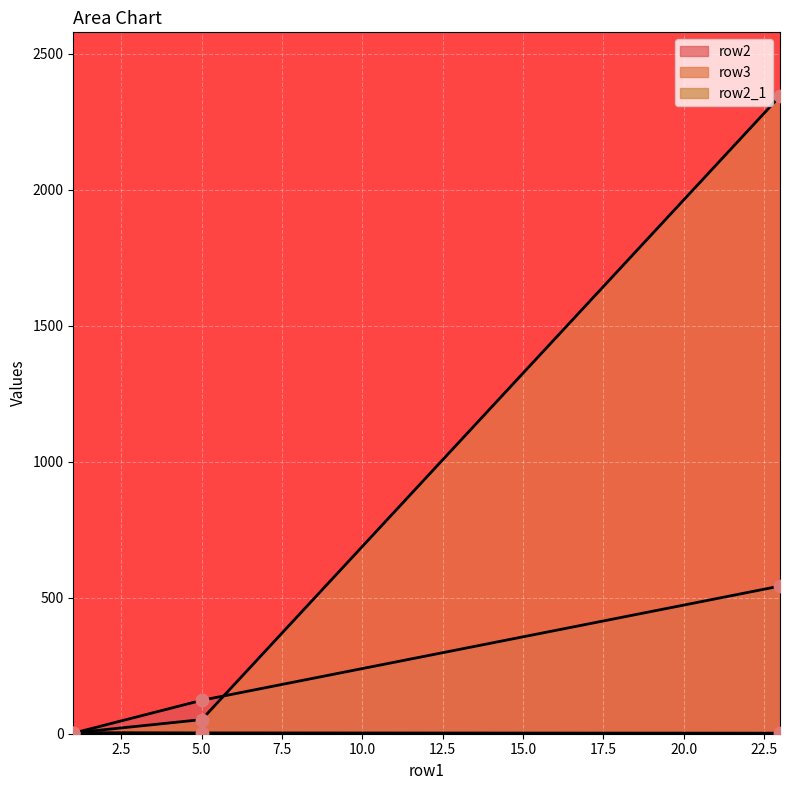

At how many categories does at least one series exceed 1247?

1